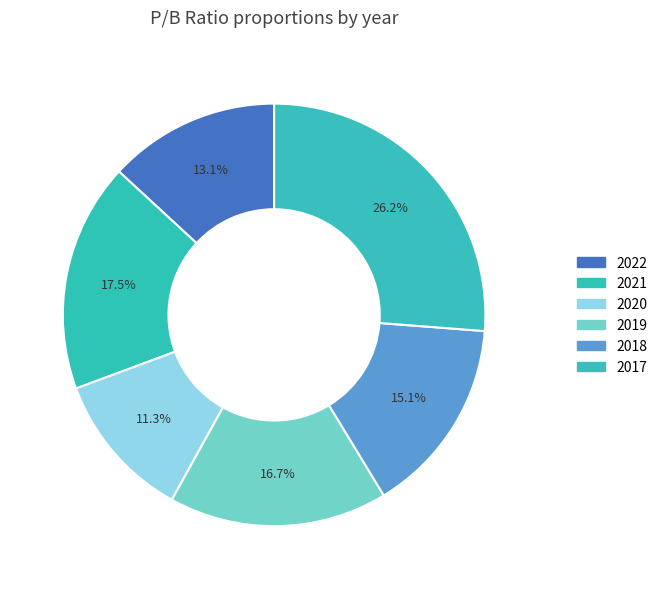

How many slices are in this pie chart?

6